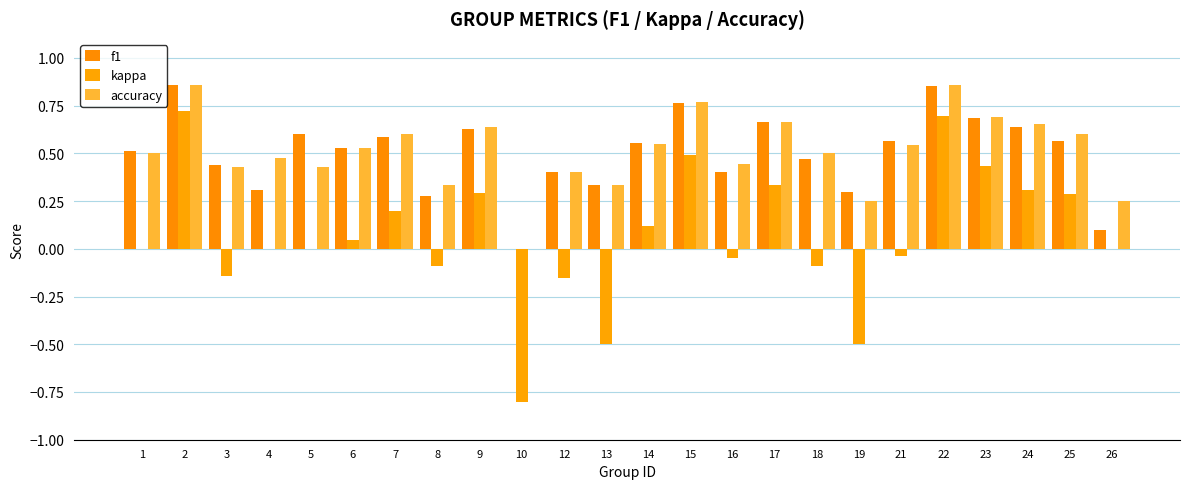

Between 6 and 9, which series saw the biggest shift?

kappa